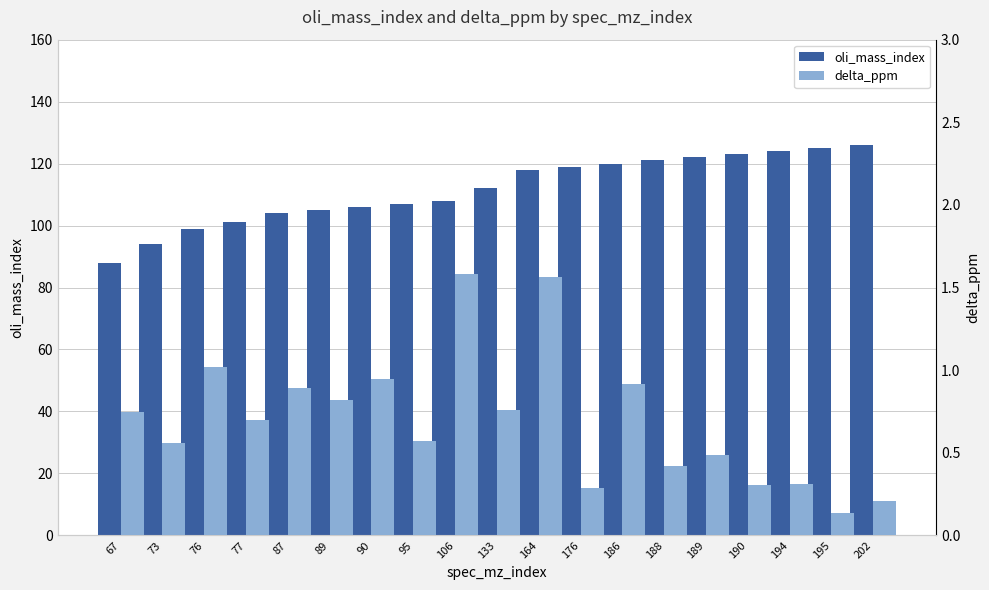

List the series in order of their overall mean, lowest first.

delta_ppm, oli_mass_index